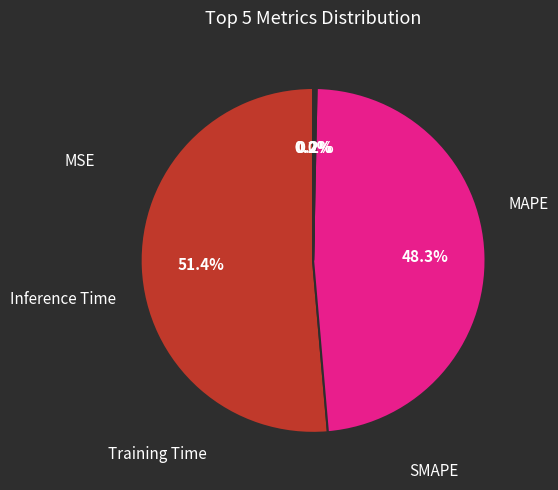

Does any single category account for the majority?

Yes